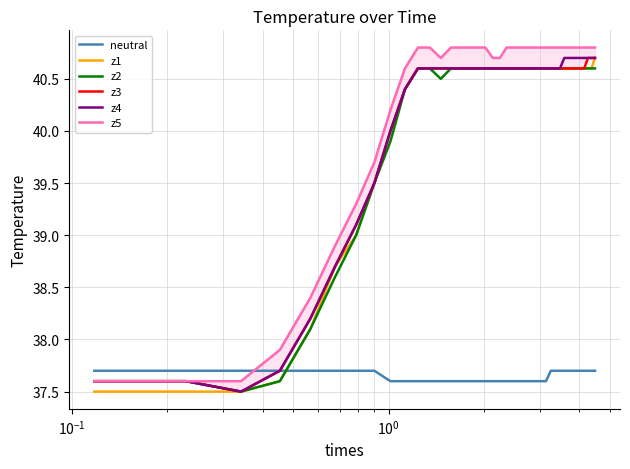

What is the maximum value shown in the chart?

40.8